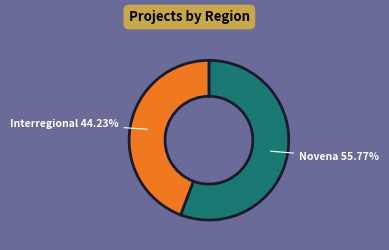

Does any single category account for the majority?

Yes